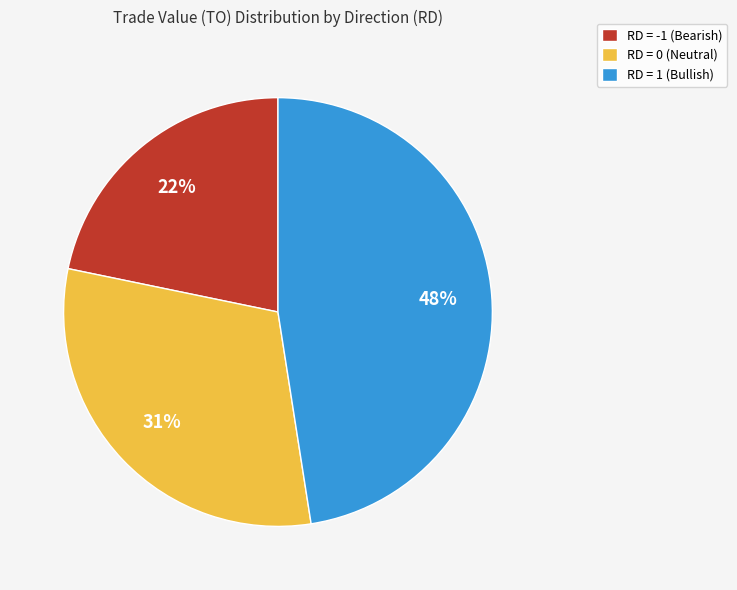

Do RD = -1 (Bearish) and RD = 1 (Bullish) together represent more than half of the pie?

Yes